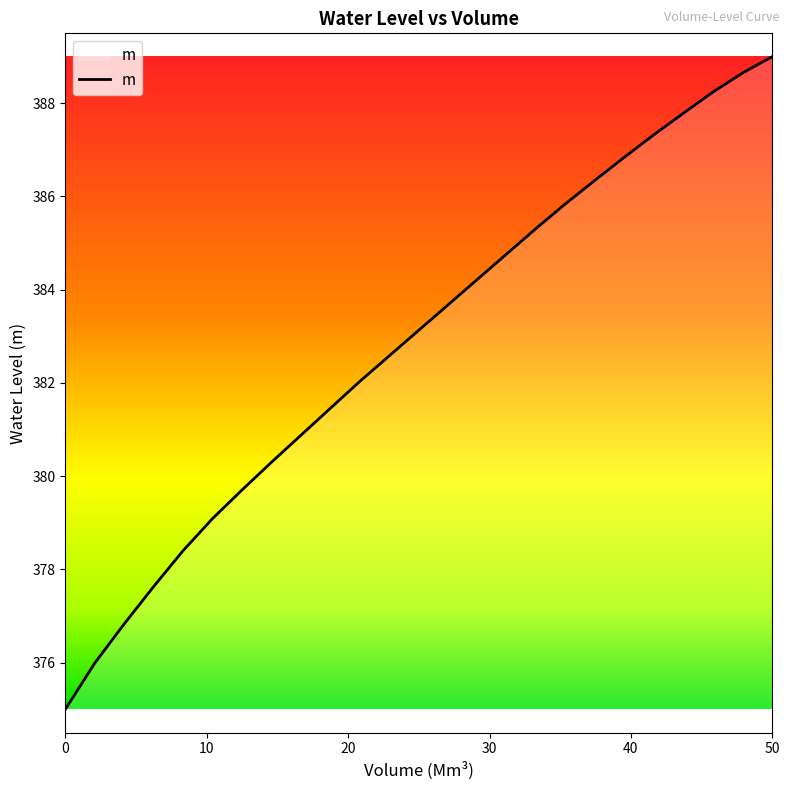

What is the smallest value displayed?

375.0